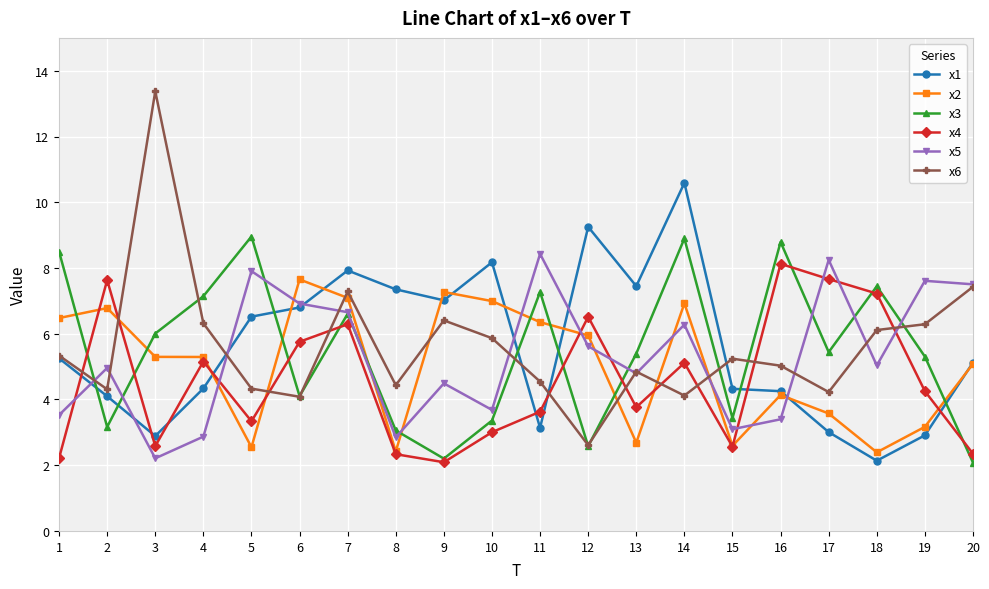

What is the maximum value shown in the chart?

13.4